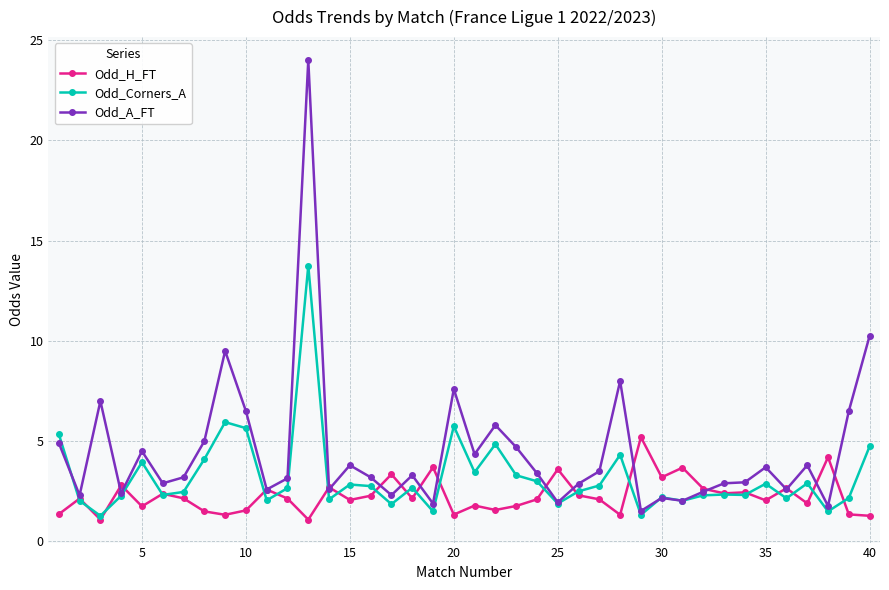

What is the value of the Odd_Corners_A point at the 3rd from the left?

1.3